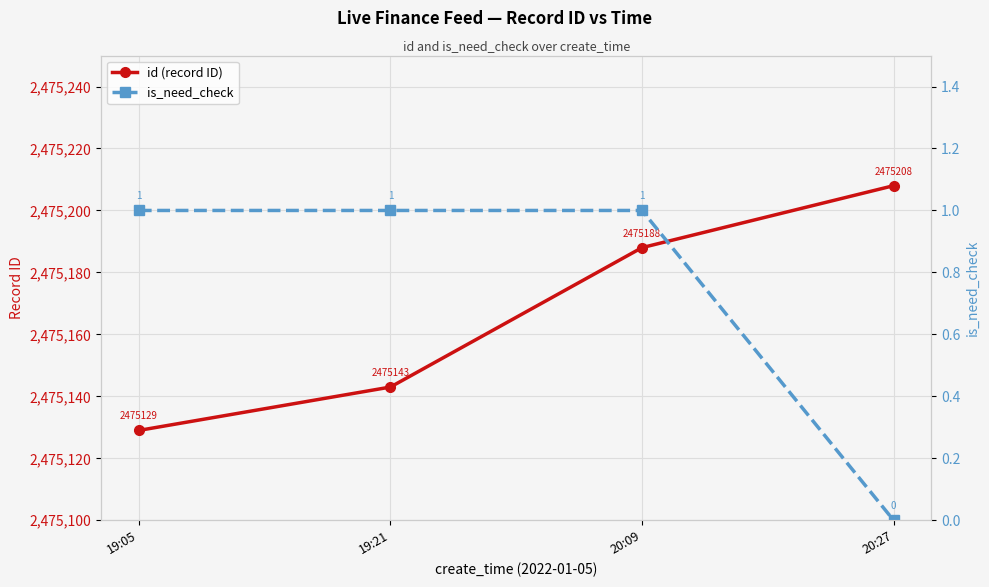

At 20:09, list the series in order from smallest to largest.

is_need_check, id (record ID)